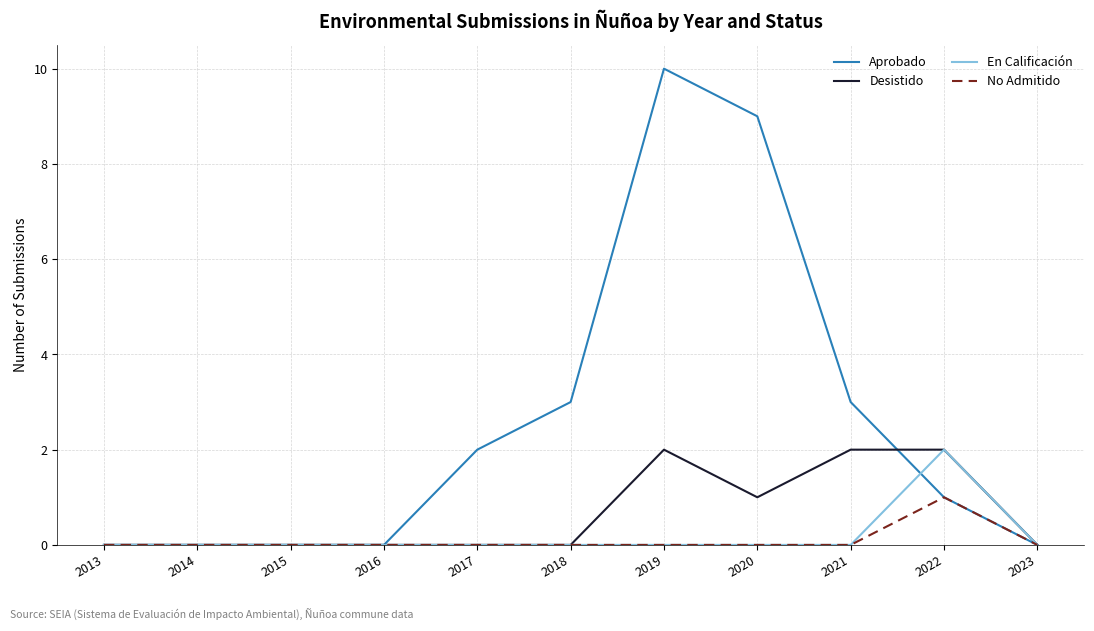

Reading right to left, extract all data points from this chart.

Aprobado: 2023=0	2022=1	2021=3	2020=9	2019=10	2018=3	2017=2	2016=0	2015=0	2014=0	2013=0
Desistido: 2023=0	2022=2	2021=2	2020=1	2019=2	2018=0	2017=0	2016=0	2015=0	2014=0	2013=0
En Calificación: 2023=0	2022=2	2021=0	2020=0	2019=0	2018=0	2017=0	2016=0	2015=0	2014=0	2013=0
No Admitido: 2023=0	2022=1	2021=0	2020=0	2019=0	2018=0	2017=0	2016=0	2015=0	2014=0	2013=0